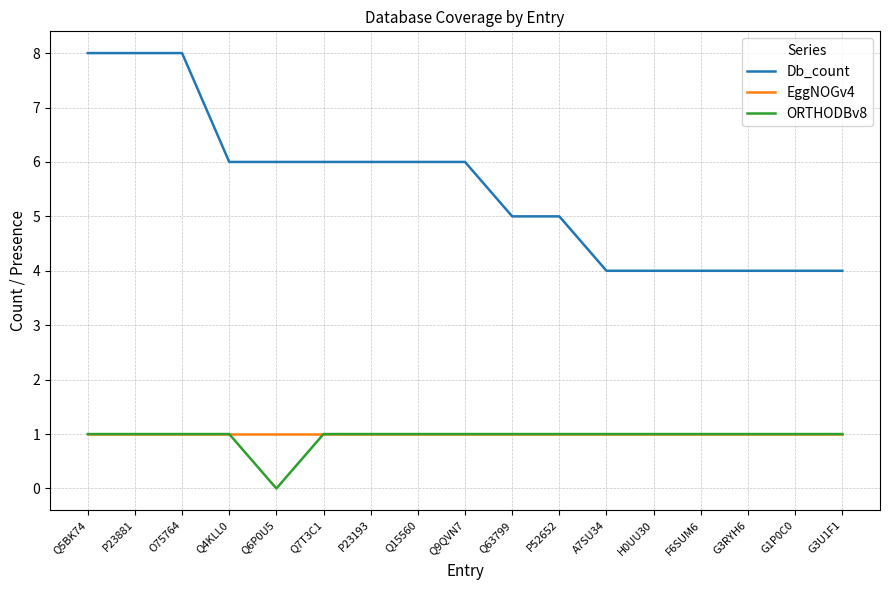

True or false: EggNOGv4 and Db_count cross at least once.

False